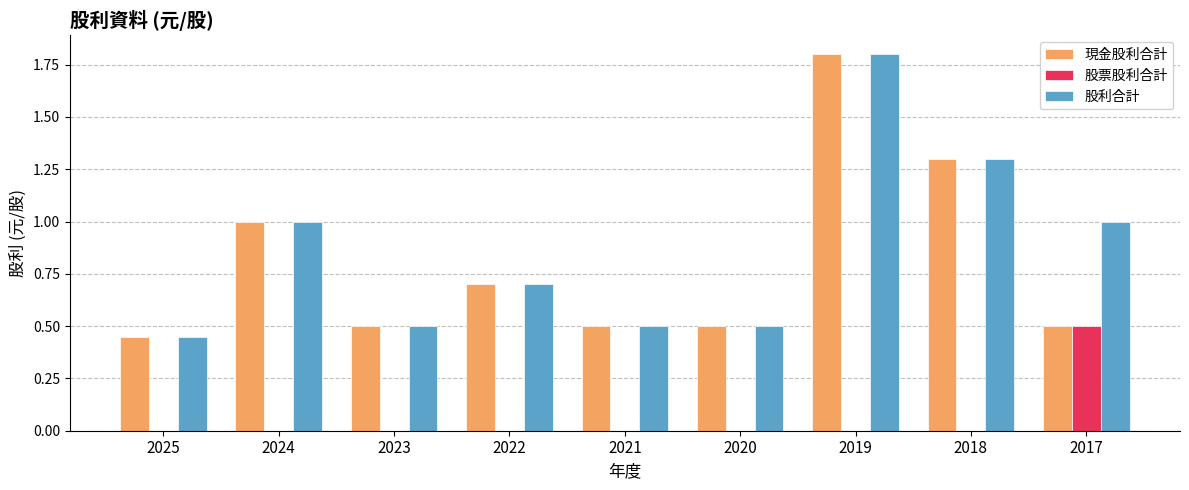

Is the value of 股票股利合計 at 2018 greater than the value of 股利合計 at 2020?

No